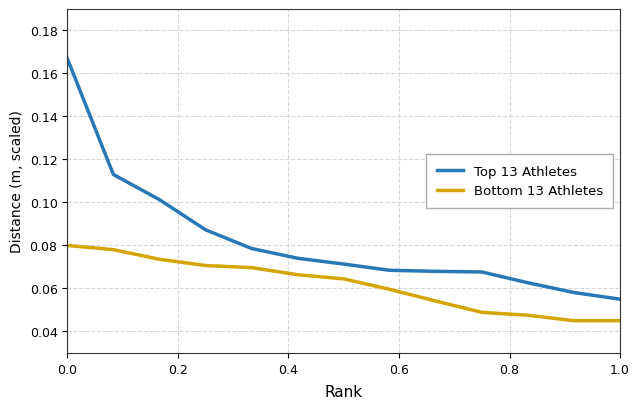

How many Bottom 13 Athletes values are between 0 and 1?

13